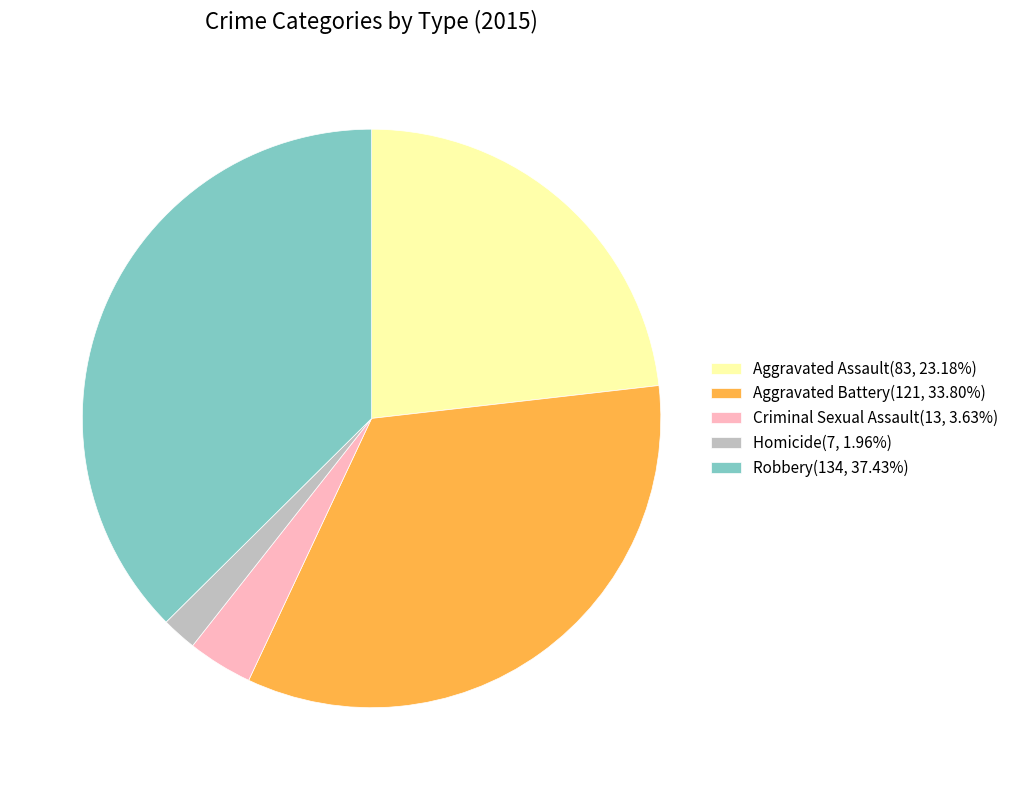

How many segments does this pie chart have?

5